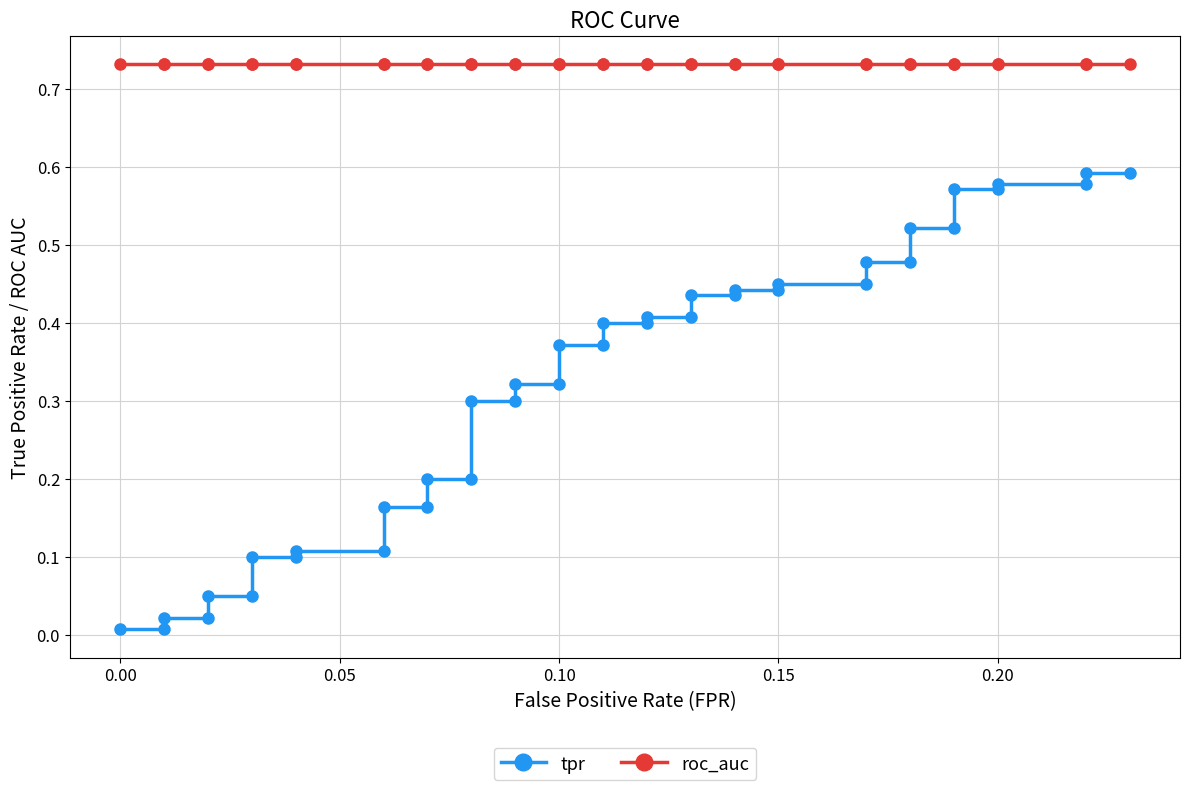

Which series has the largest range (max minus min)?

tpr